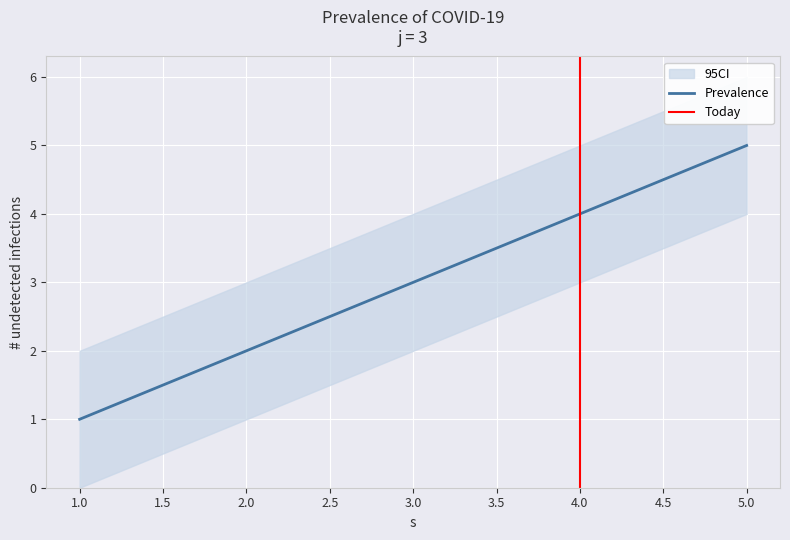

What is the minimum value shown in the chart?

1